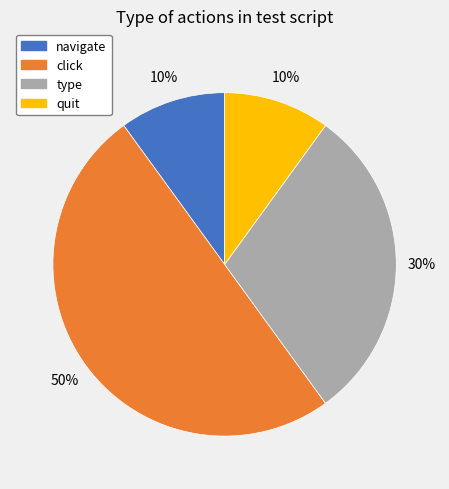

How many slices are in this pie chart?

4